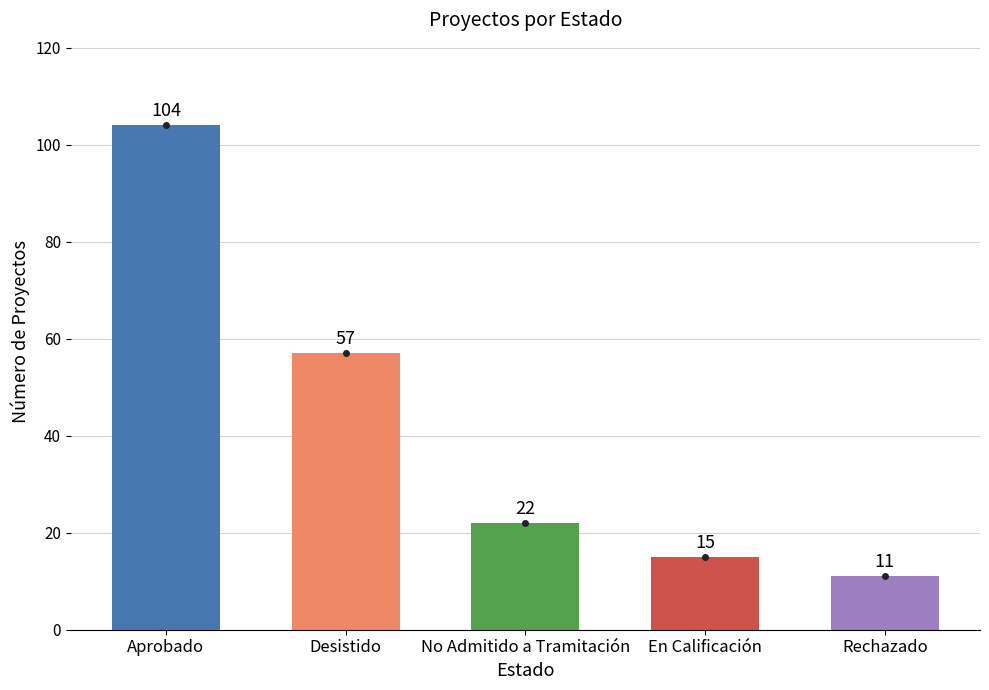

At which category does the chart reach its minimum across all series?

Rechazado